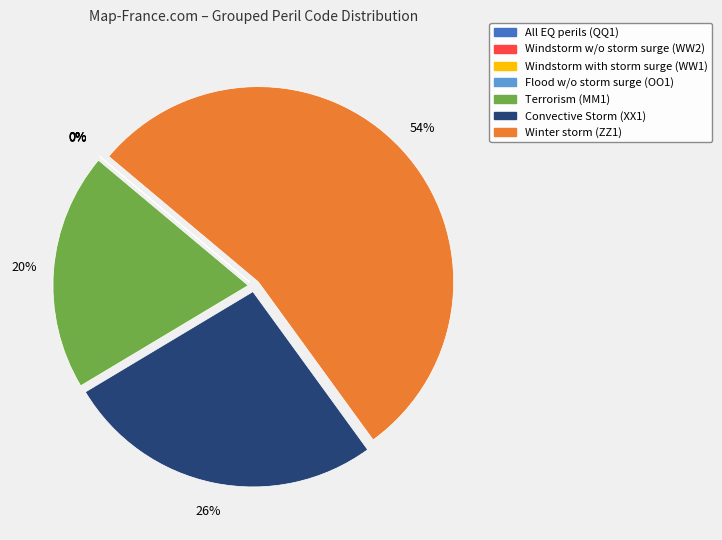

Which category has the biggest portion of the pie?

Winter storm (ZZ1)